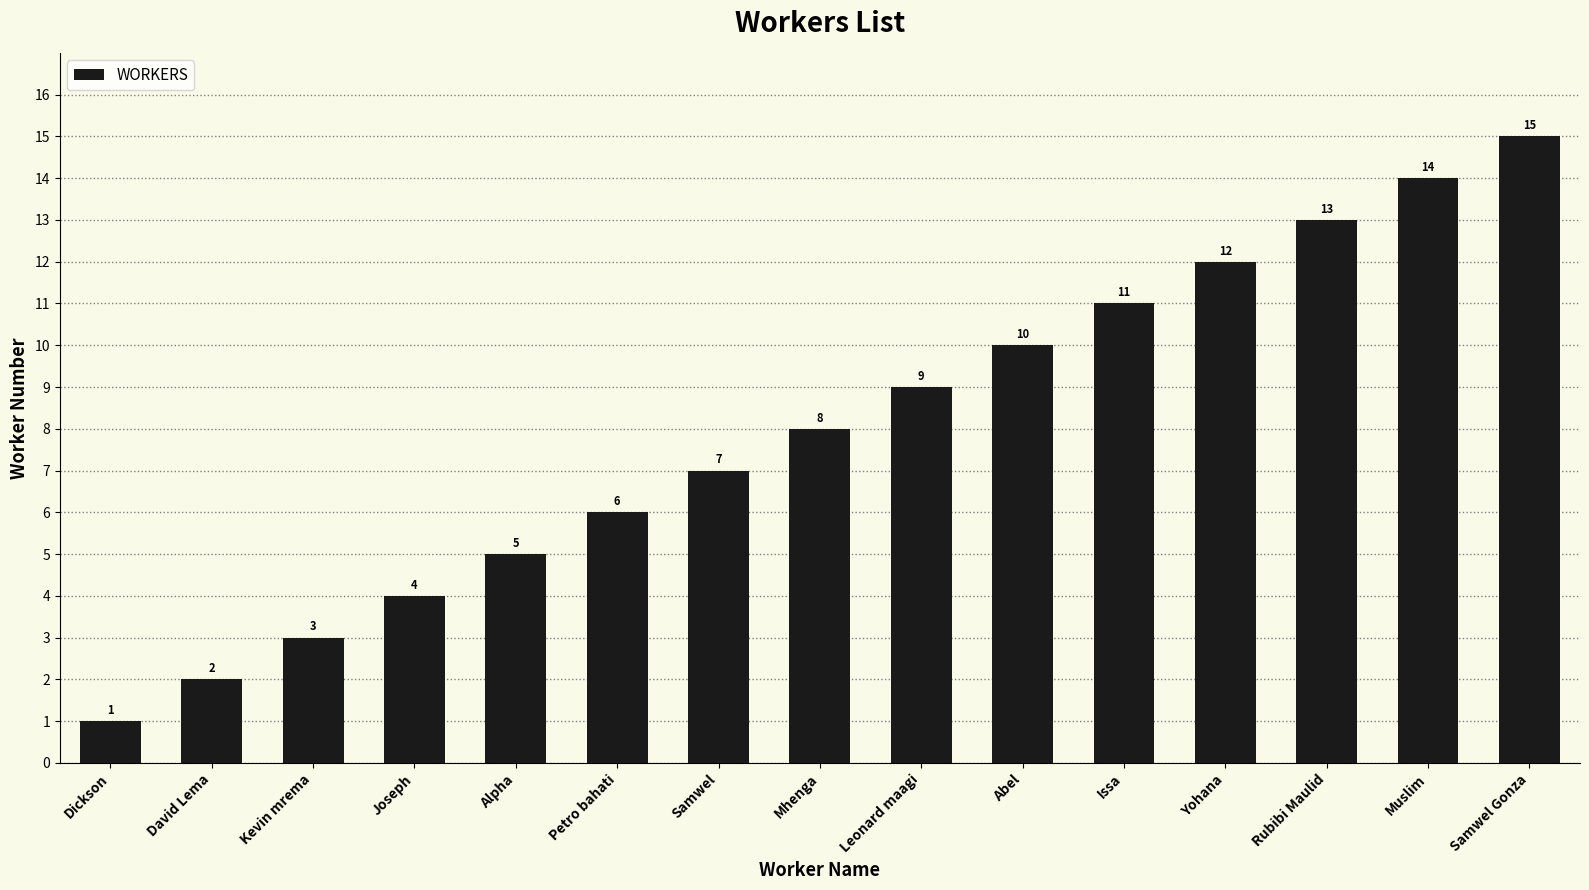

Reading left to right, what are all the values shown in this chart?

1	2	3	4	5	6	7	8	9	10	11	12	13	14	15